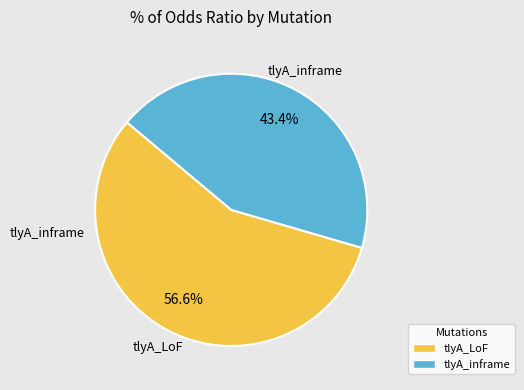

What is the total percentage of tlyA_inframe and tlyA_LoF?

100.0%